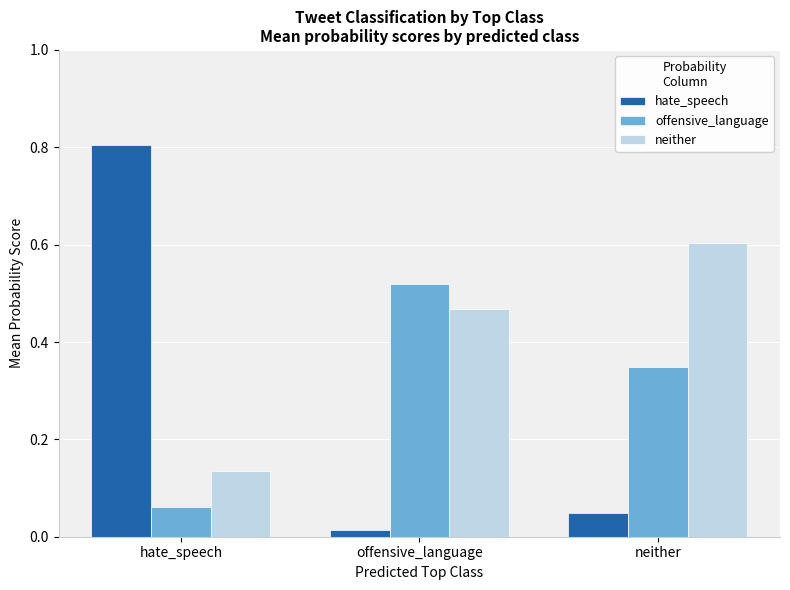

What is the sum of all neither values?

1.2